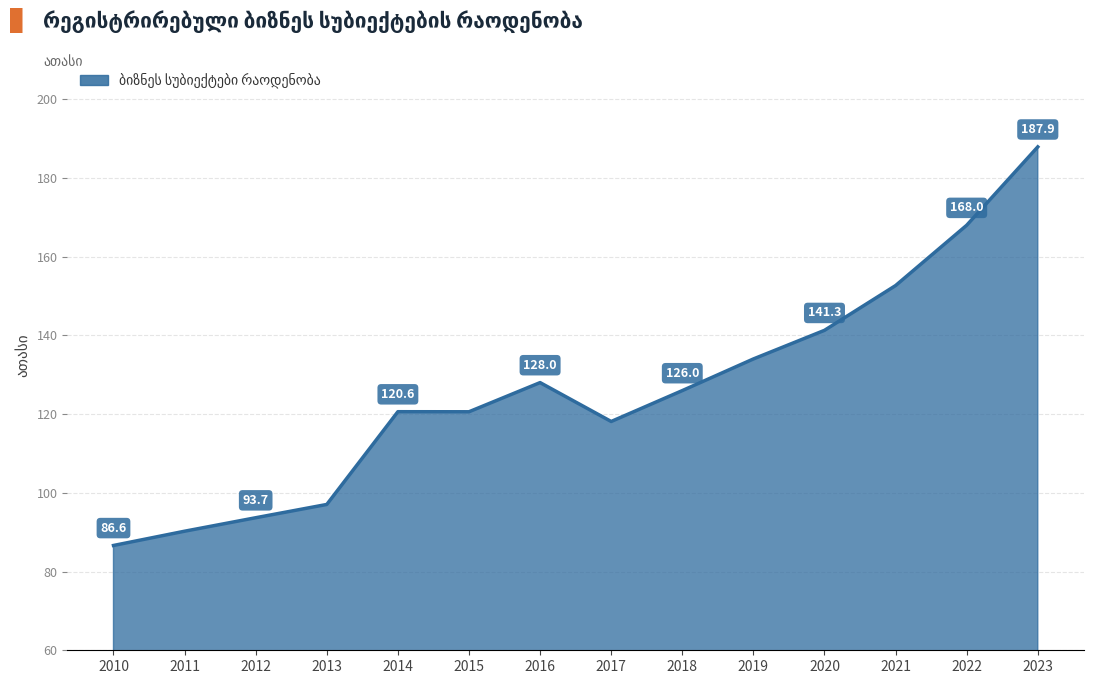

The value at 2013 is 97.1. True or false?

True